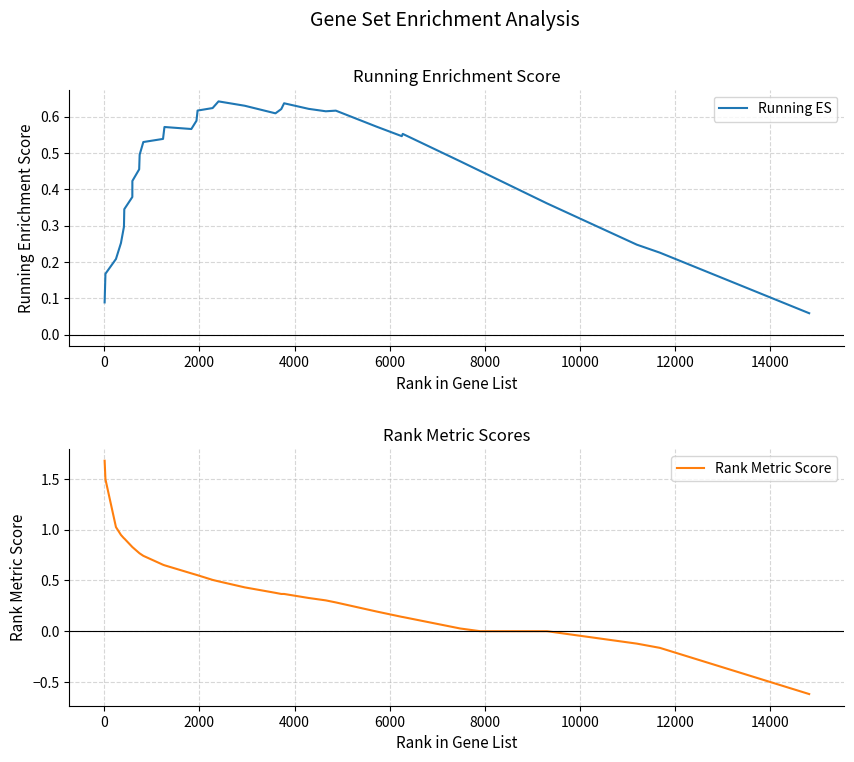

List the series in order of their peak value, highest first.

Rank Metric Score, Running ES